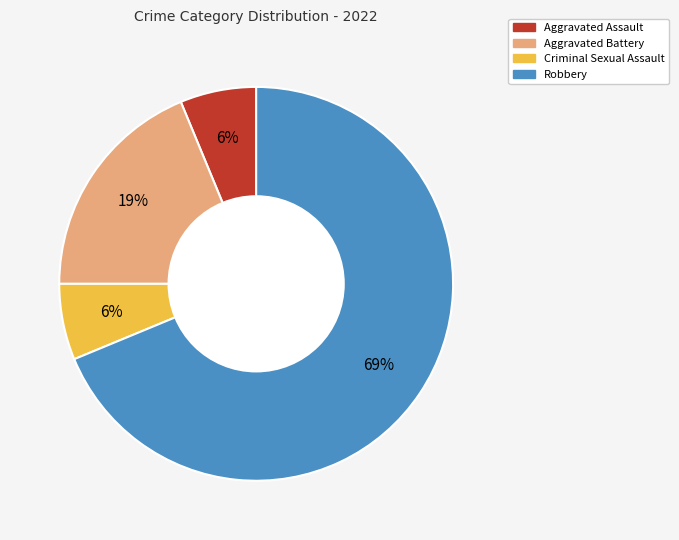

Combined, do Aggravated Battery and Robbery account for over 50%?

Yes